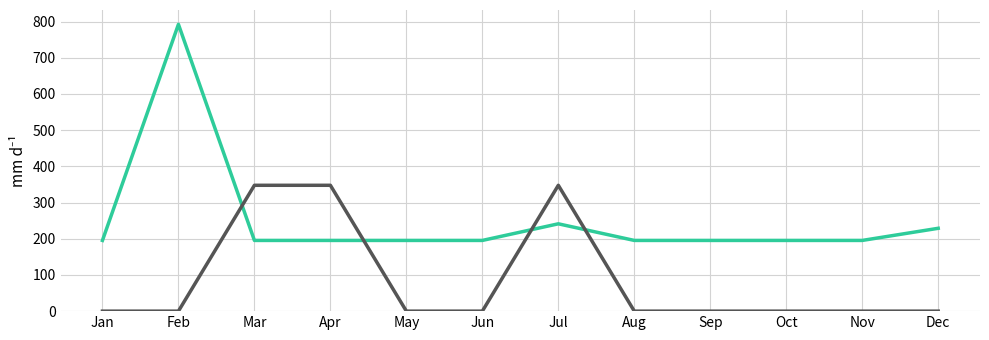

What is the difference between the highest and lowest values at Oct?

195.3